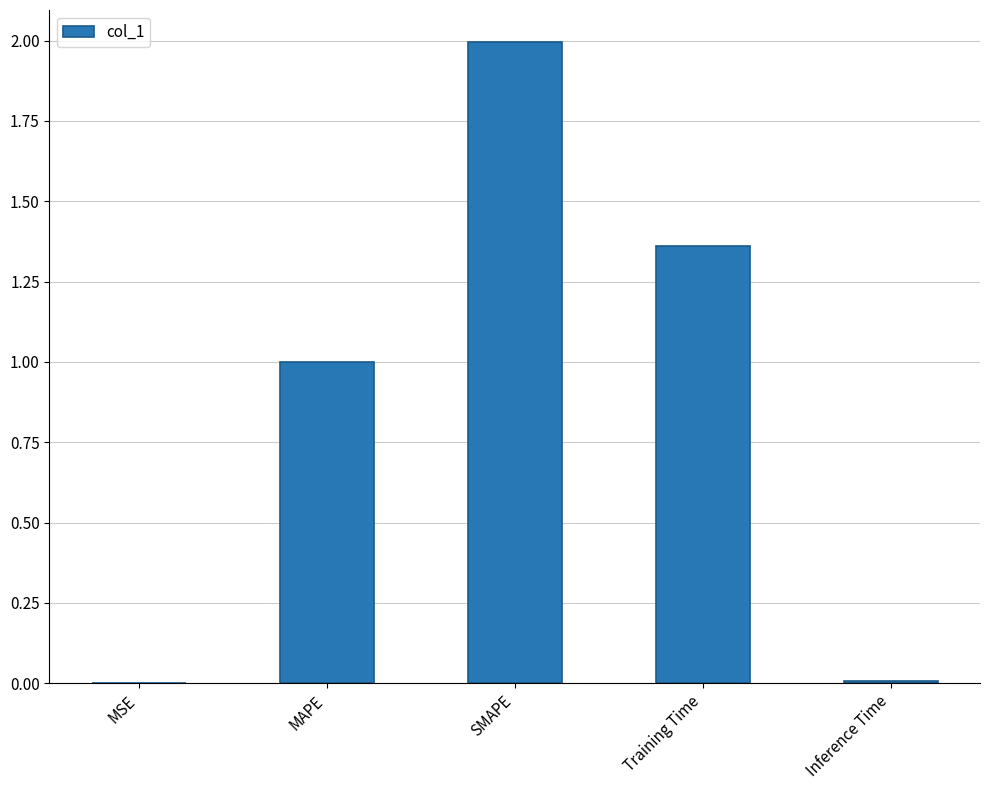

What value does the data have at SMAPE?

2.0